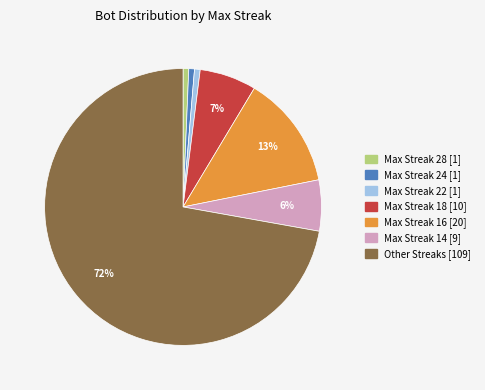

How many slices are in this pie chart?

7